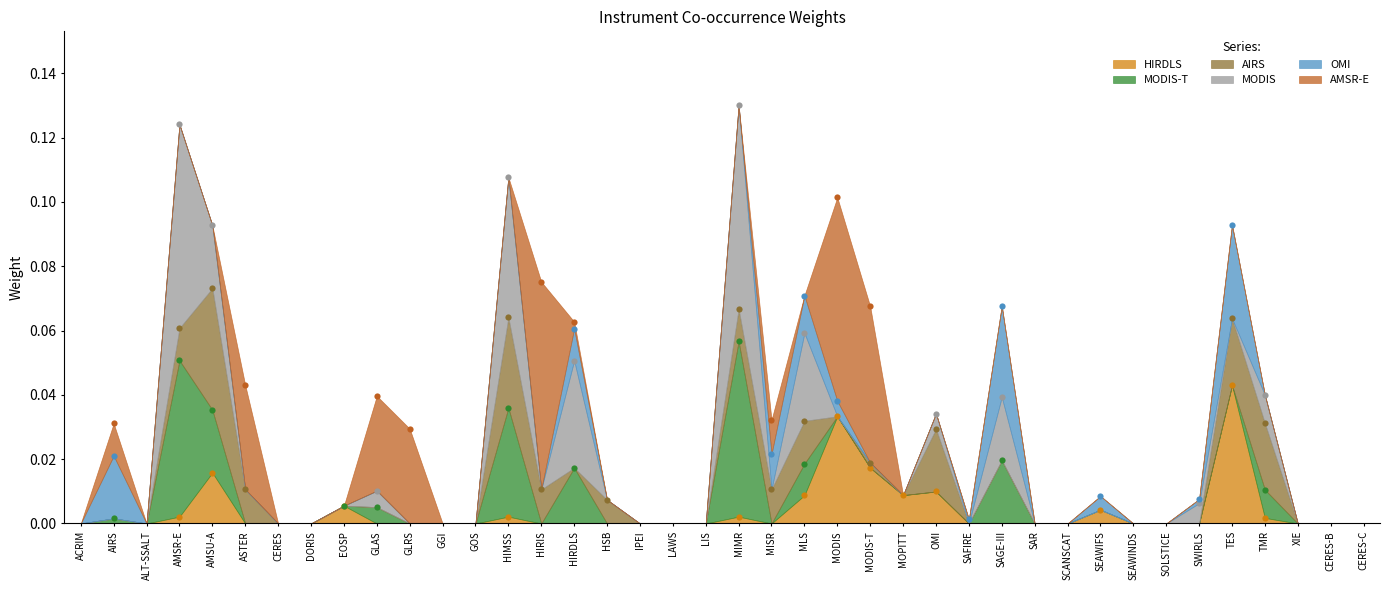

At which category is the sum across all series the highest?

MIMR